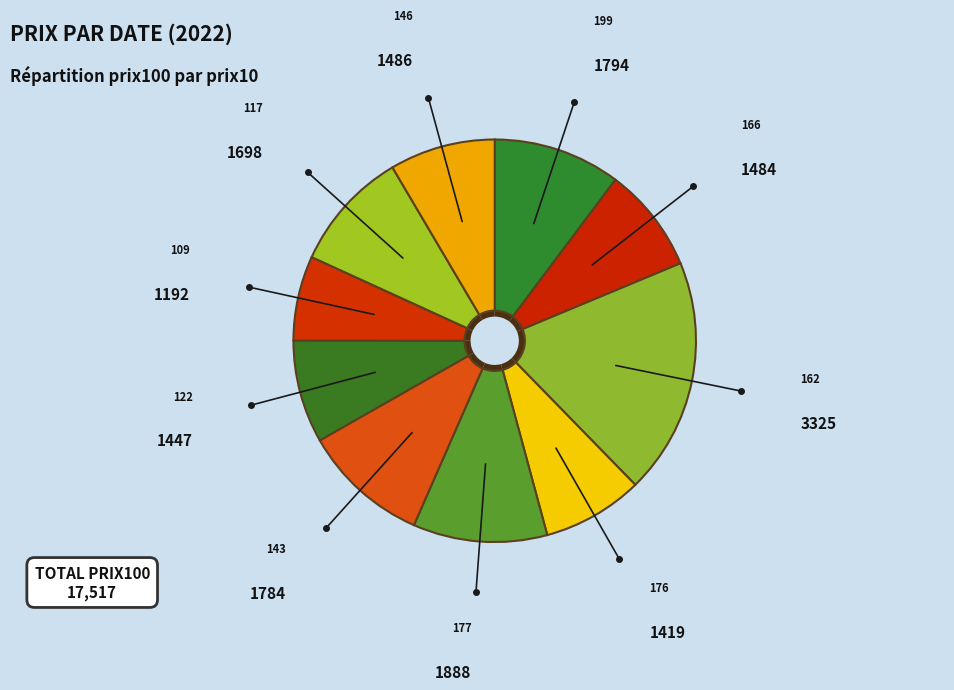

Combined, what portion of the pie is 117 and 177?

20.5%